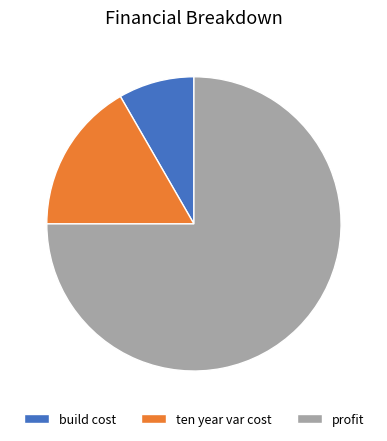

Between build cost and ten year var cost, which is larger?

ten year var cost